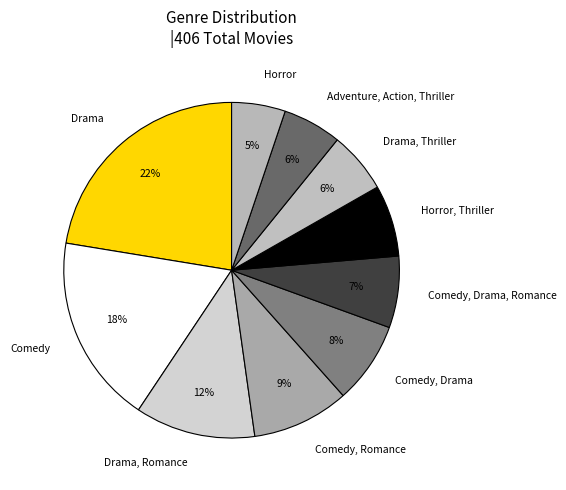

Count the number of slices in the pie.

10